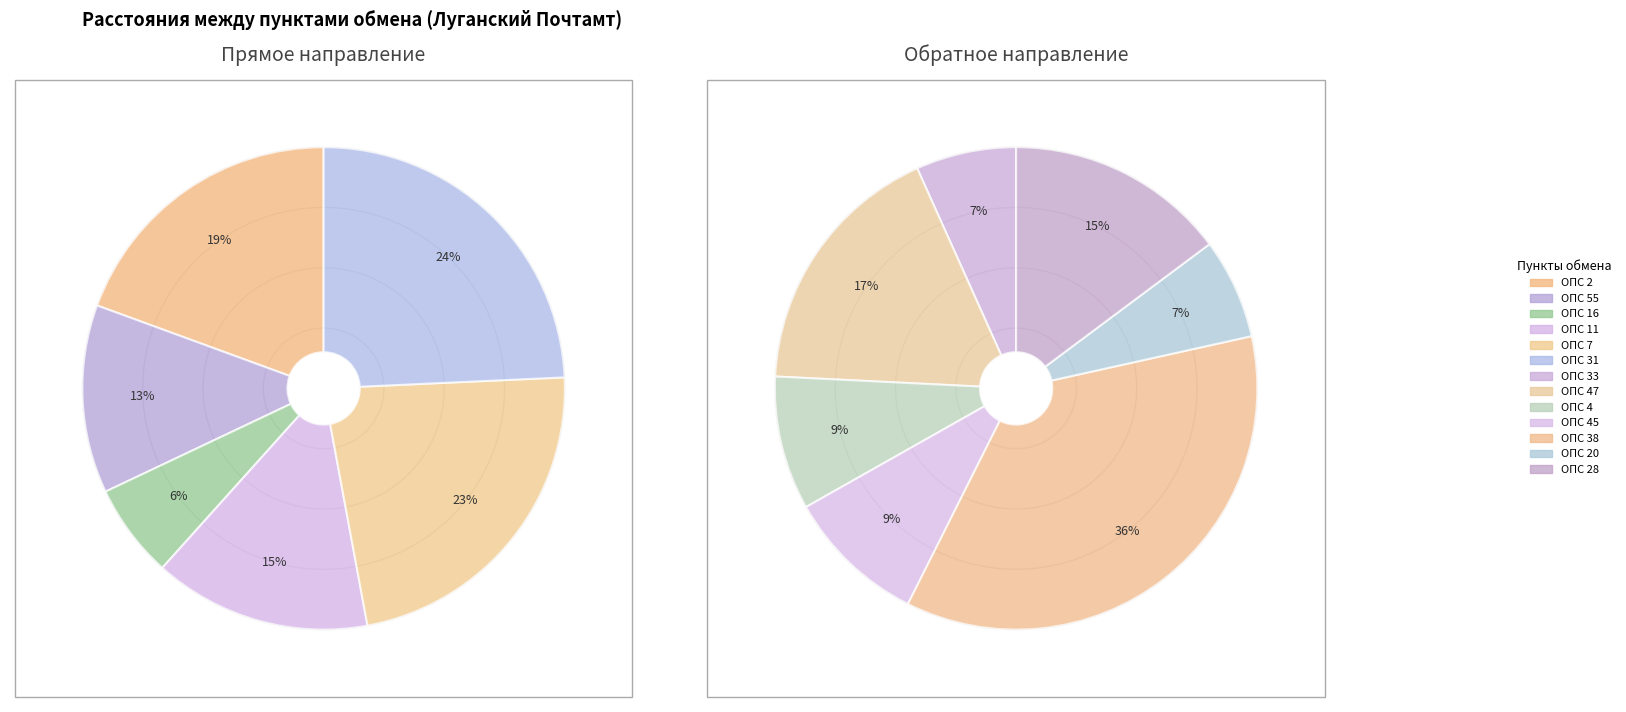

How many segments does this pie chart have?

13